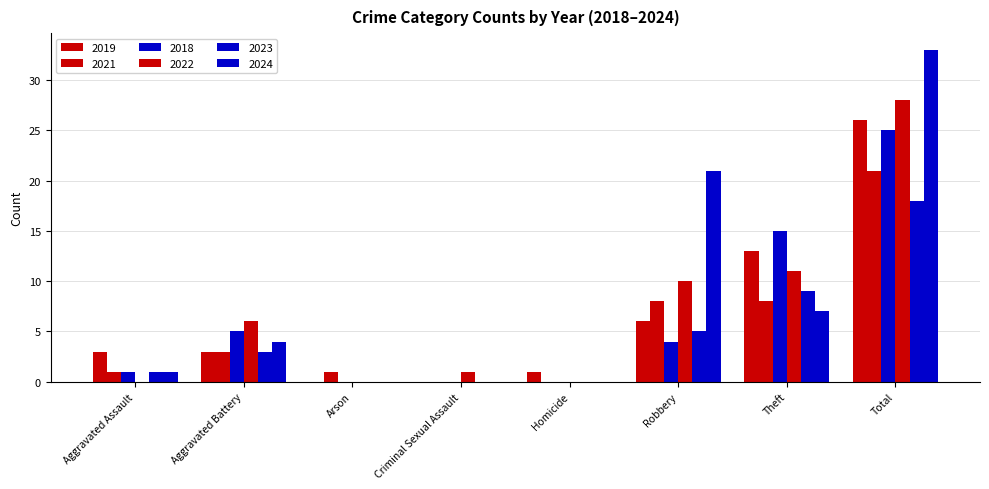

Where does the 2019 series first go above 3?

Robbery